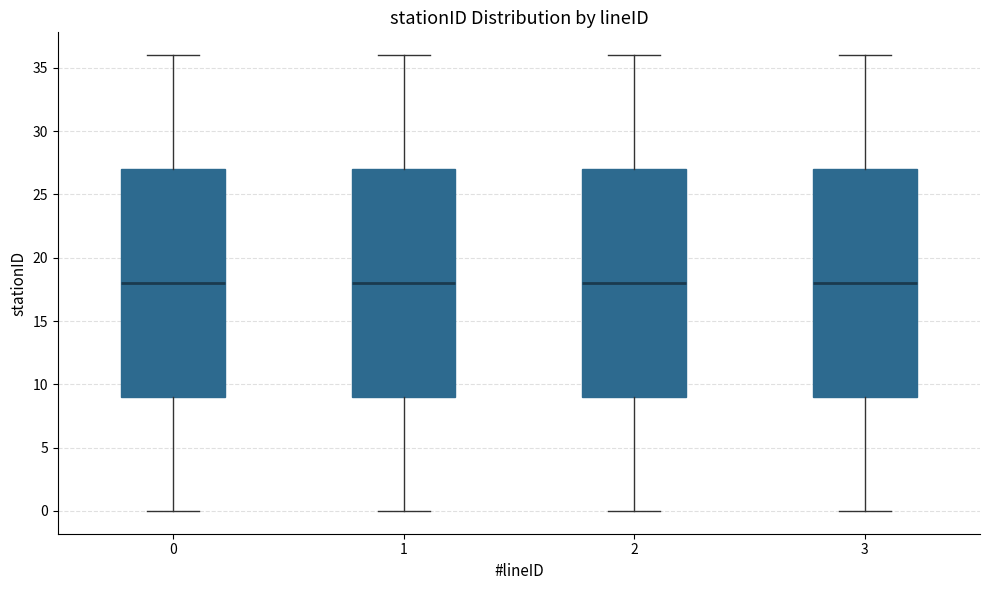

Where is the lower edge of the box at x = 1 on the y-axis? The values are not printed on the chart, so give them approximately, as read against the axis.

9